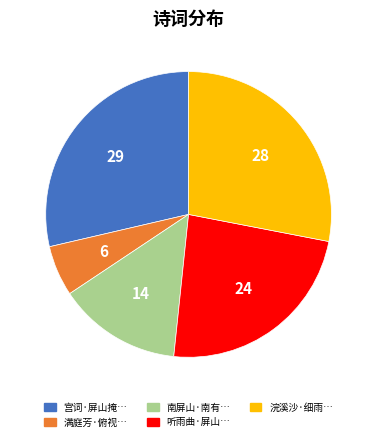

How many segments does this pie chart have?

5